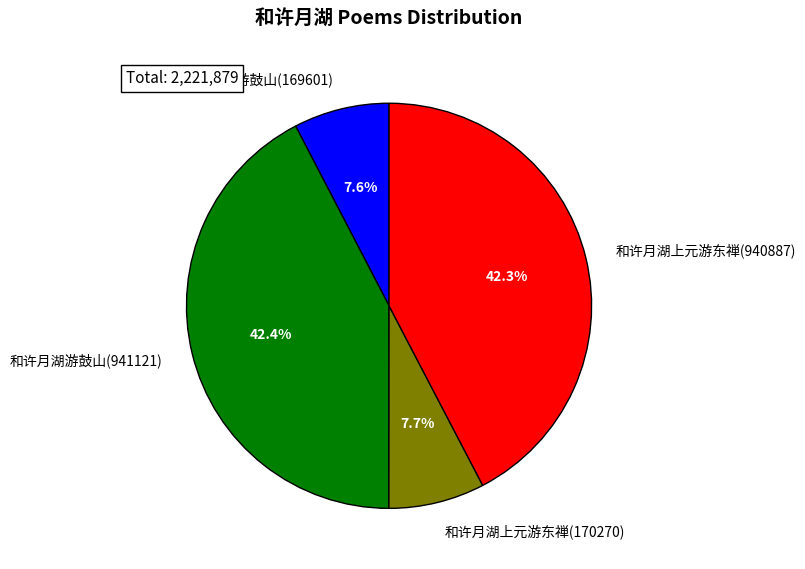

To the nearest percent, what portion does 和许月湖上元游东禅(940887) represent?

42%